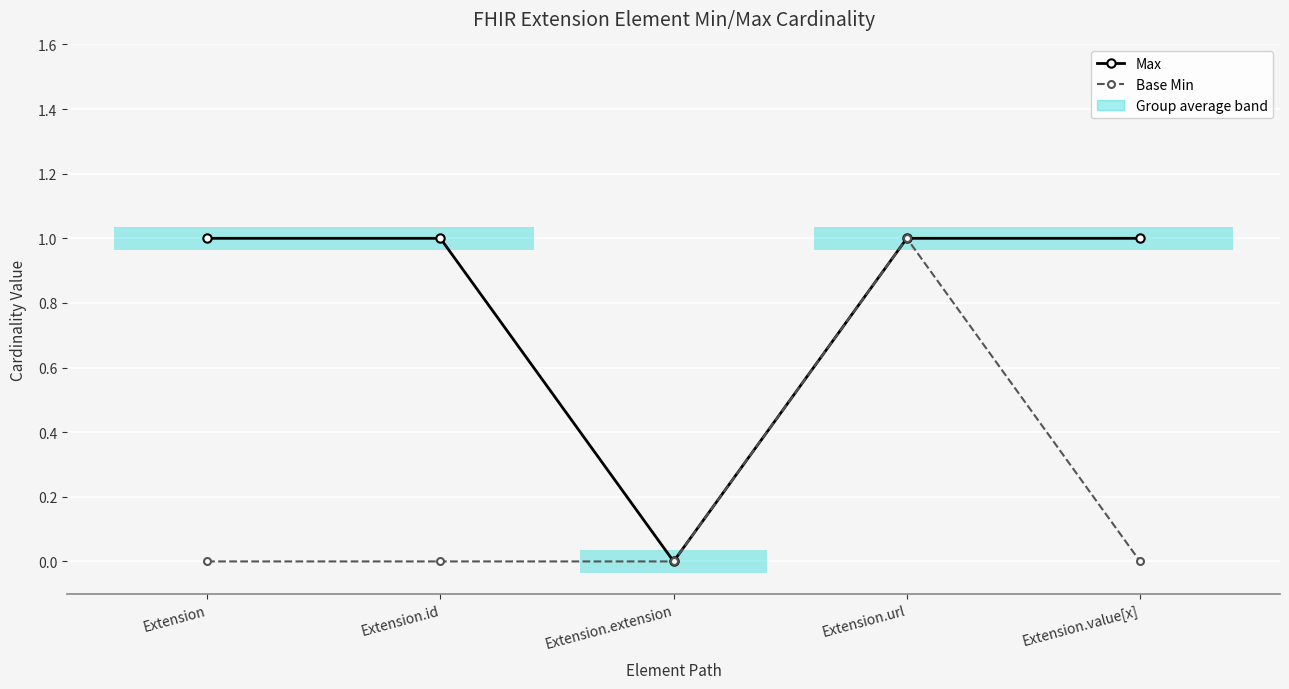

The Base Min series shows 0 at Extension. True or false?

True